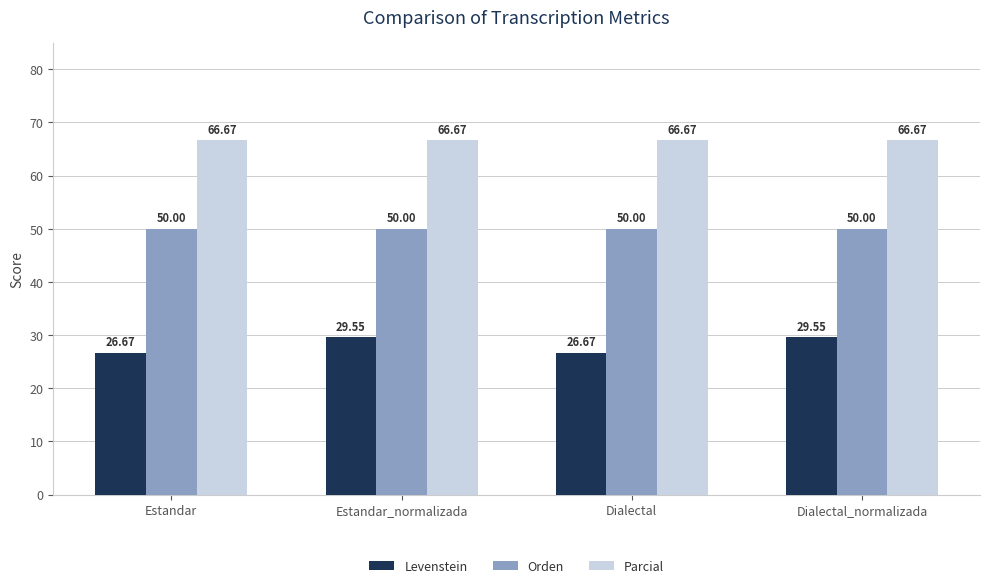

What is the smallest value displayed?

26.7